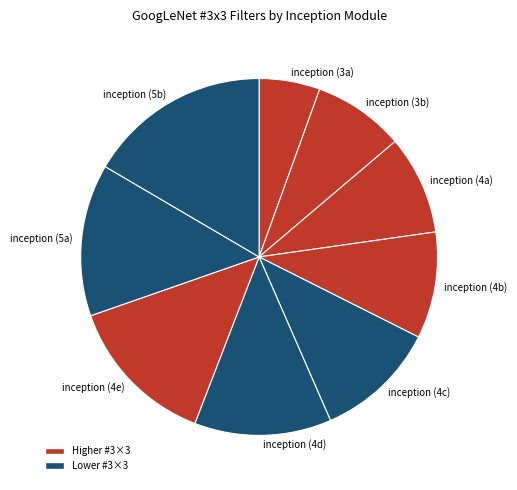

Which category has the smallest portion of the pie?

inception (3a)